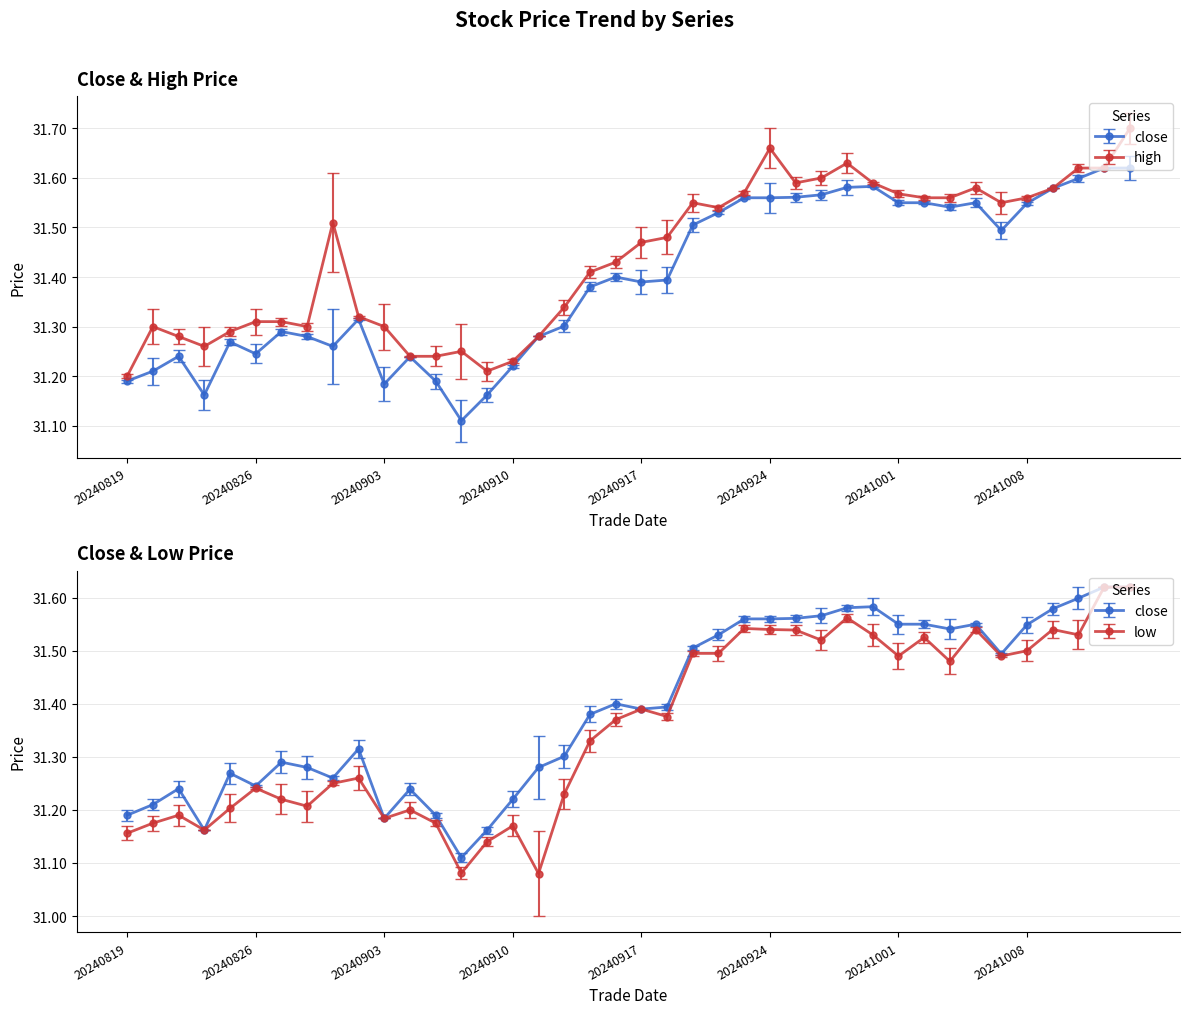

Where is the first local maximum for high?

20240820